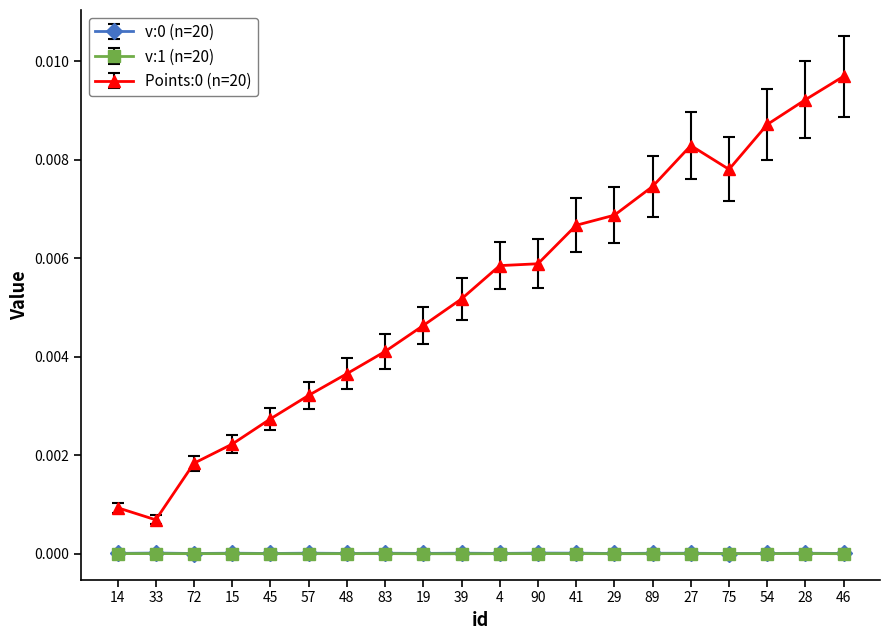

True or false: v:1 (n=20) and Points:0 (n=20) cross at least once.

False